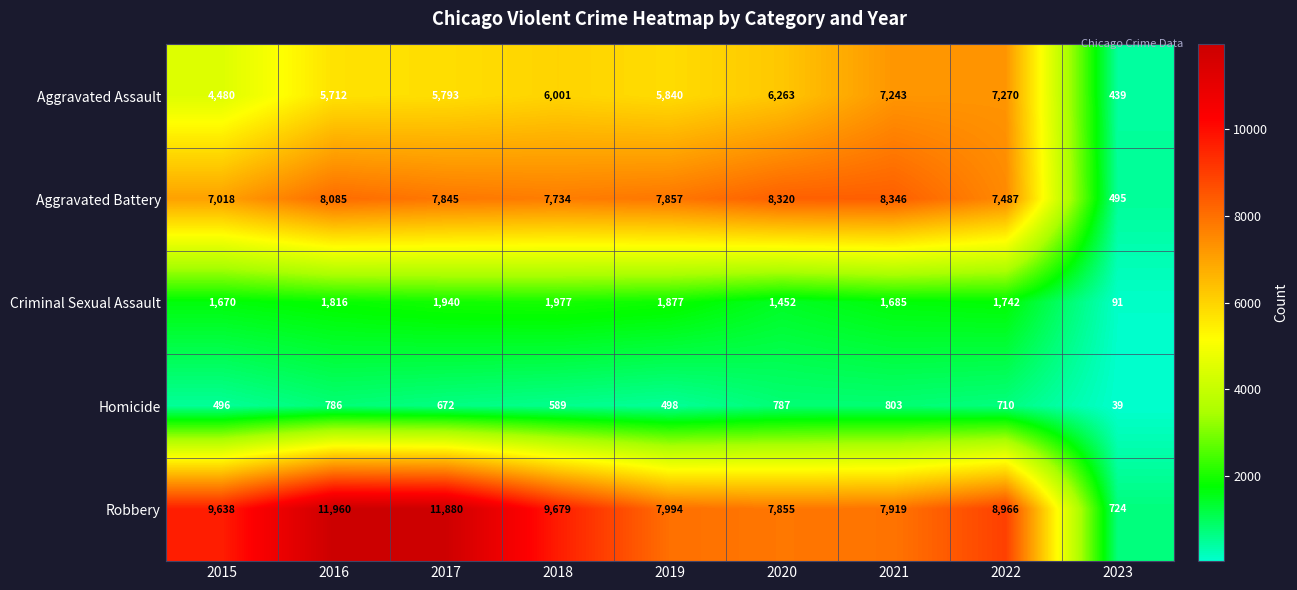

How many distinct data groups are displayed?

5